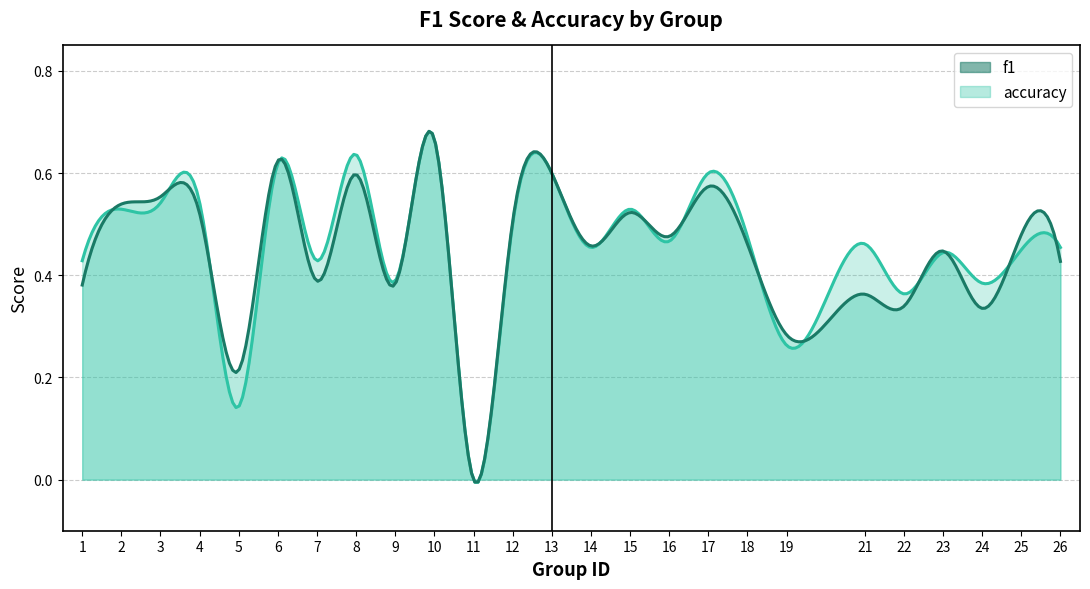

How many f1 values are between 0 and 1?

25